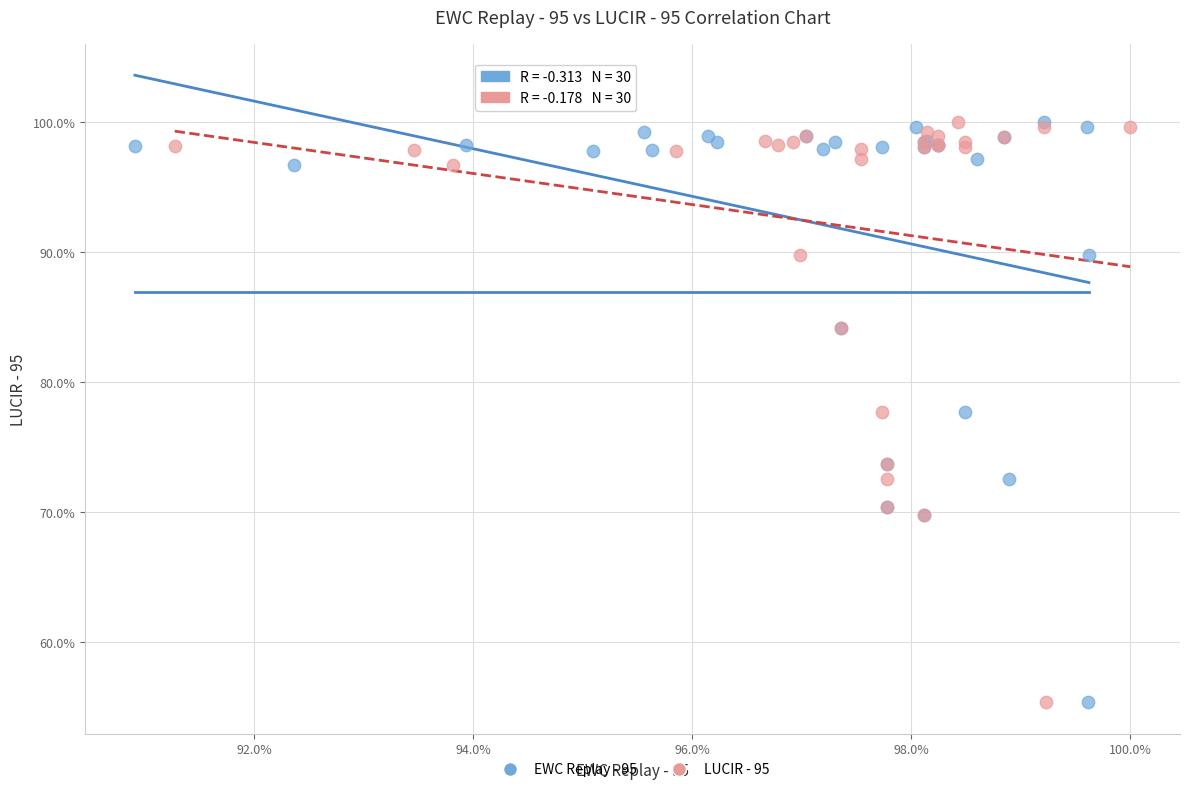

What are all the series names shown in the legend?

EWC Replay - 95, LUCIR - 95